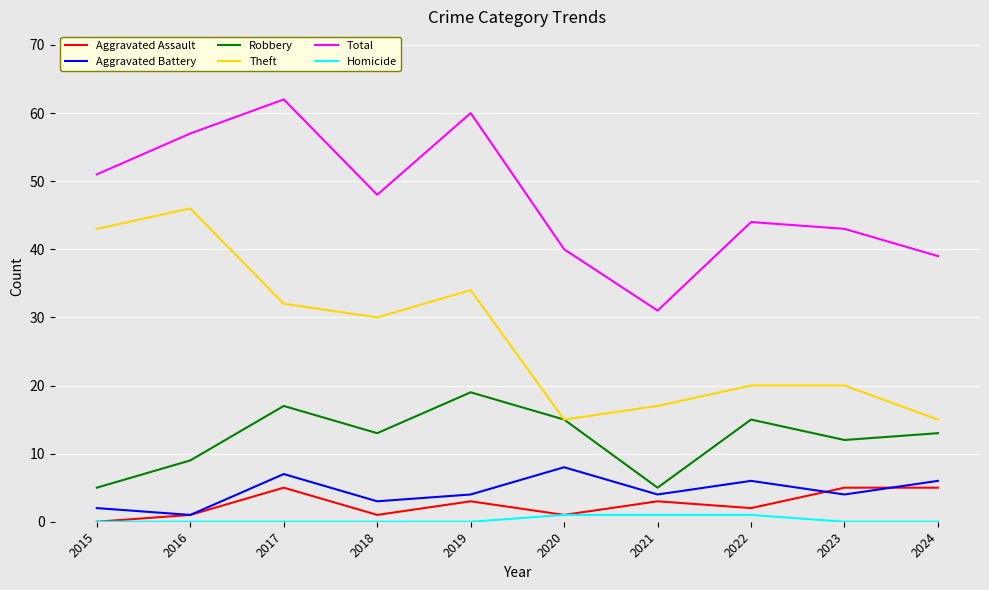

Which label corresponds to the largest value in the chart?

2017